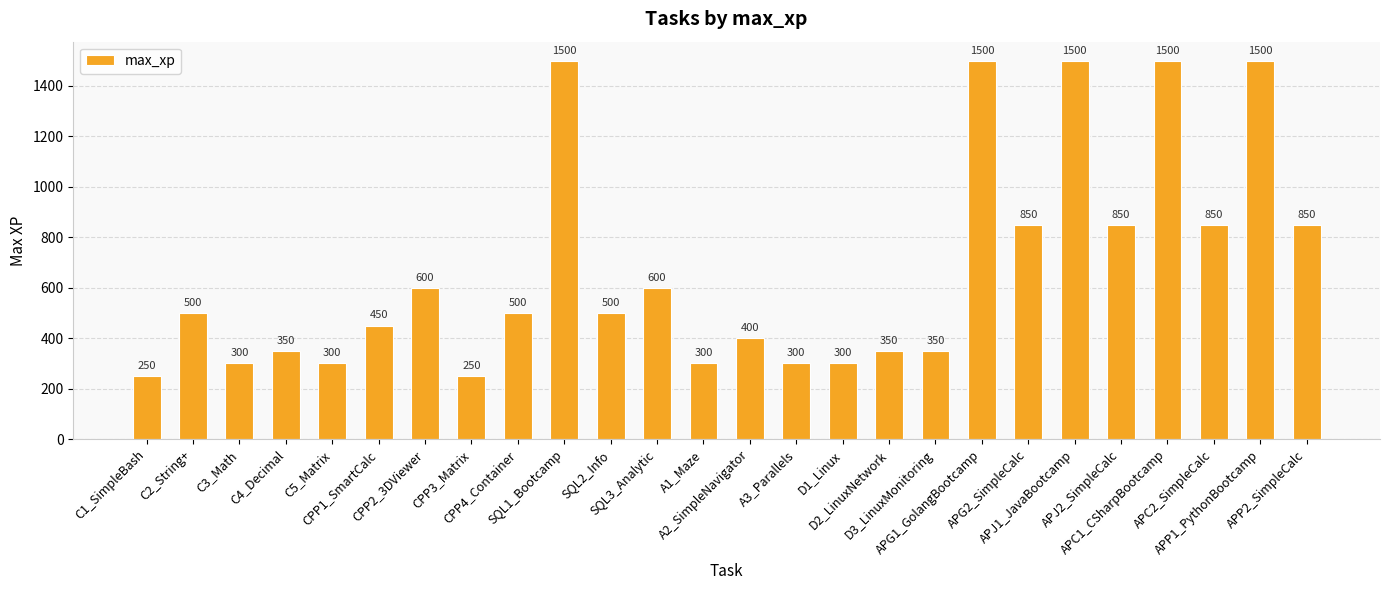

What is the difference between the maximum and minimum values?

1250